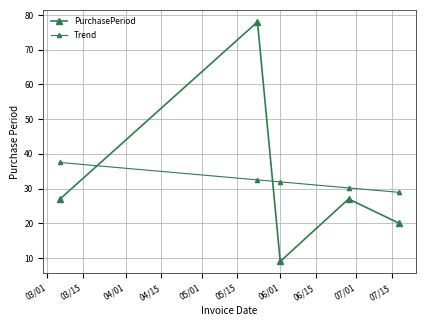

Reading left to right, transcribe all the data shown in this chart.

PurchasePeriod: 27.0	78.0	9.0	27.0	20.0
Trend: 37.5	32.5	31.9	30.2	28.9